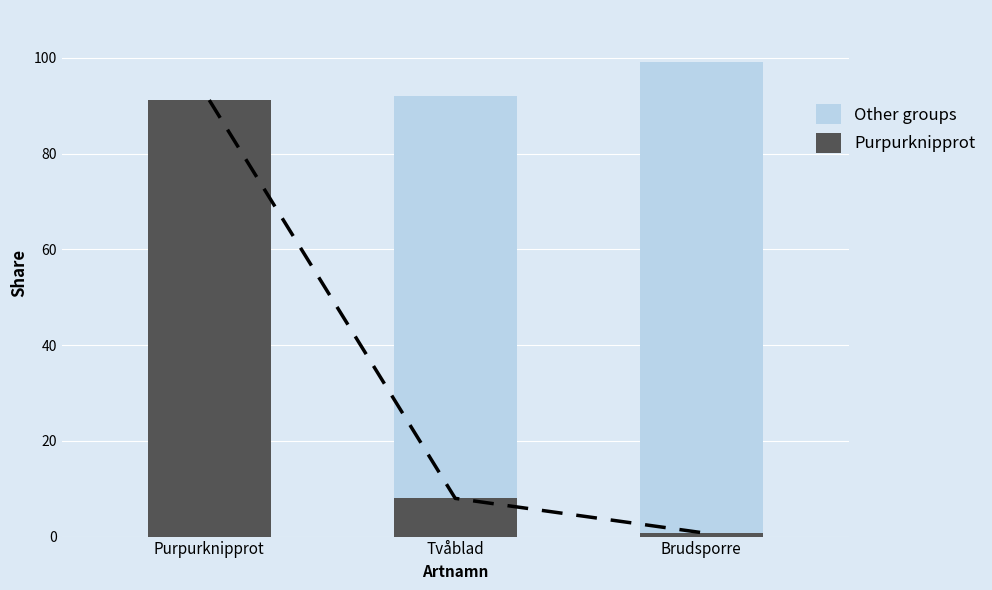

What is the difference between the maximum and second lowest values in the Purpurknipprot series?

83.2